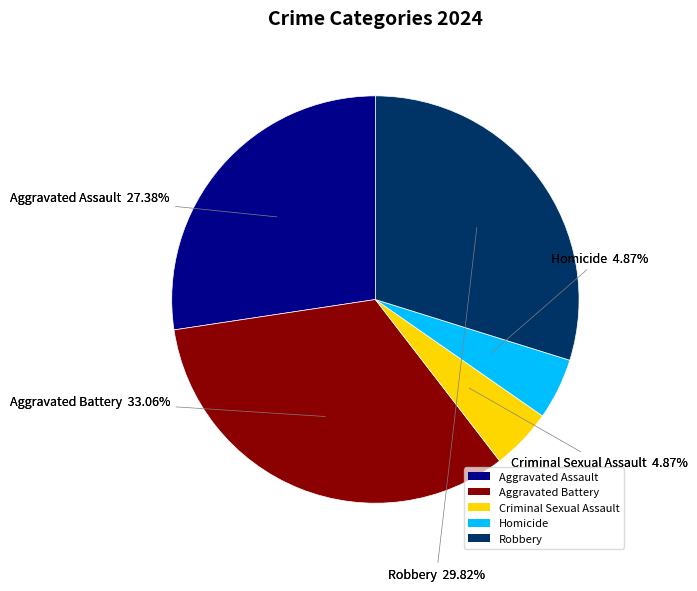

What percentage is NOT represented by Aggravated Battery?

66.9%